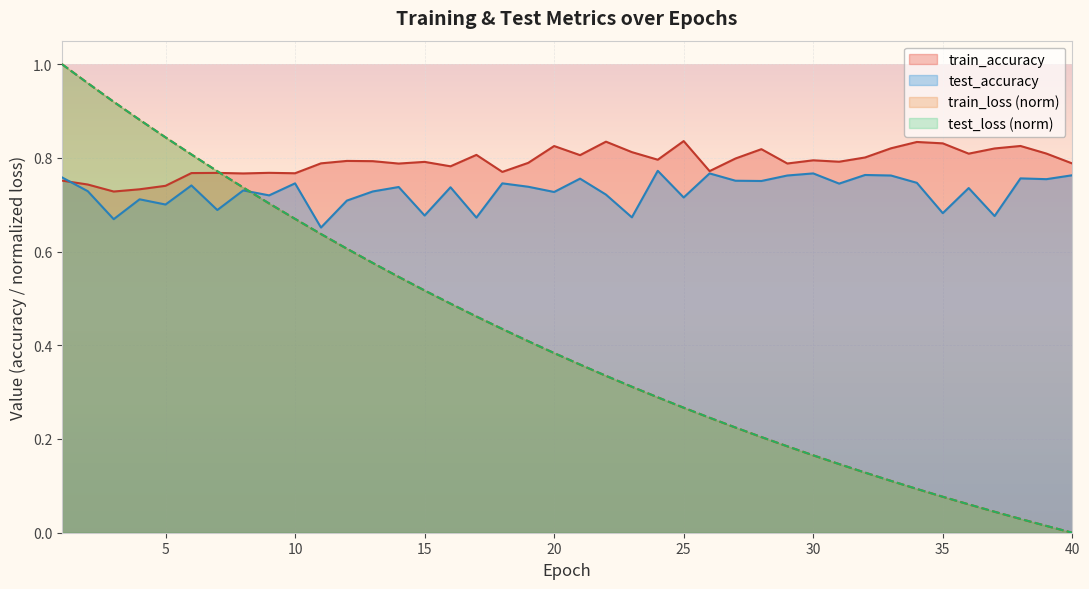

What is the value of the train_accuracy point at the 13th from the left?

0.8